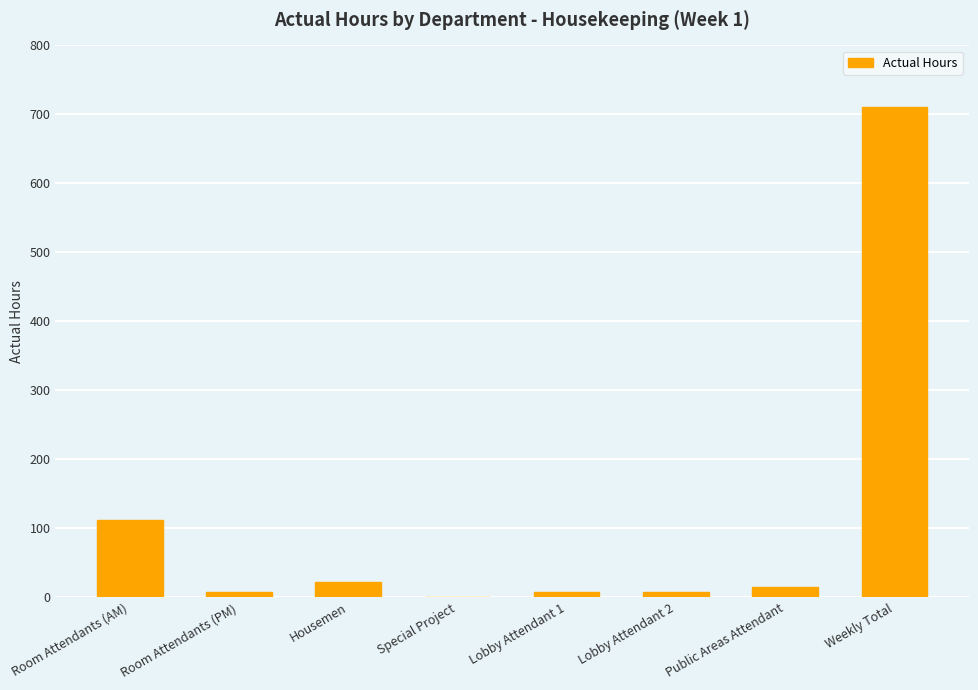

What is the approximate value at Room Attendants (AM)?

111.6